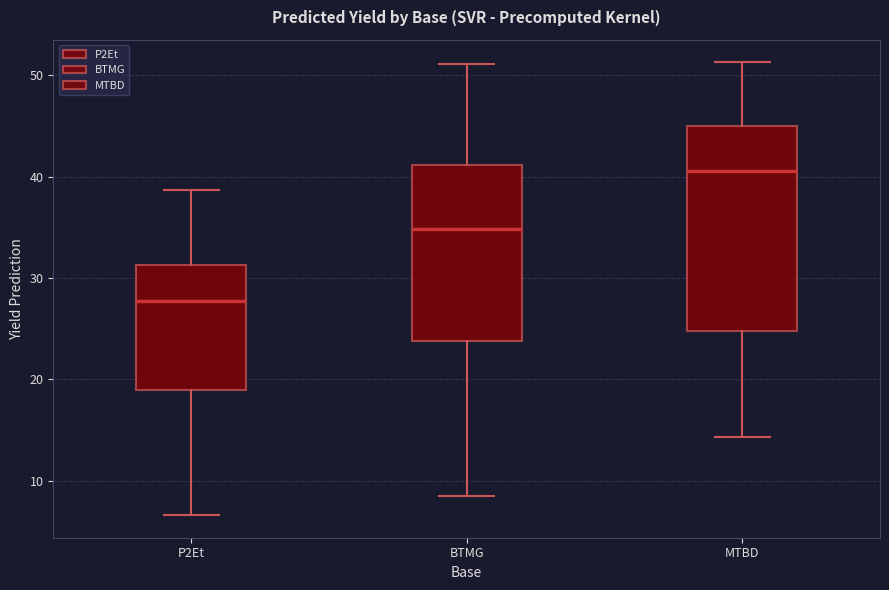

Which box's median line is the highest?

MTBD